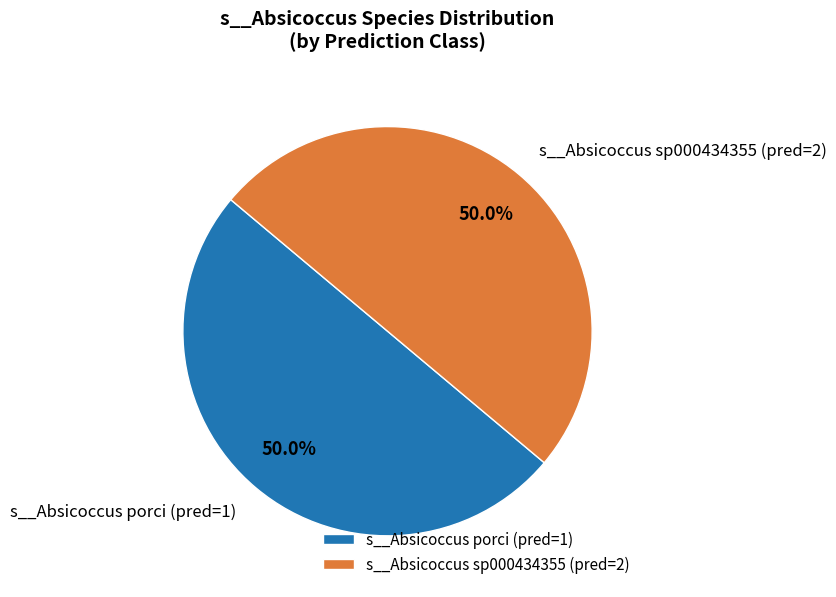

What percentage do s__Absicoccus sp000434355 (pred=2) and s__Absicoccus porci (pred=1) together represent?

100.0%